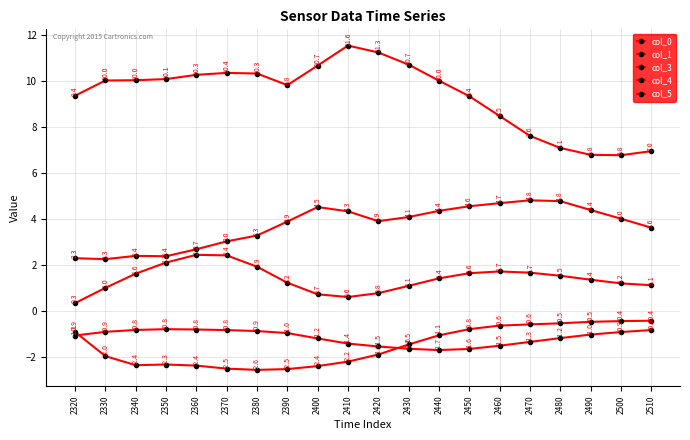

Reading left to right, list all the values displayed in this chart.

col_0: 2320=2.3	2330=2.3	2340=2.4	2350=2.4	2360=2.7	2370=3.0	2380=3.3	2390=3.9	2400=4.5	2410=4.3	2420=3.9	2430=4.1	2440=4.4	2450=4.6	2460=4.7	2470=4.8	2480=4.8	2490=4.4	2500=4.0	2510=3.6
col_1: 2320=9.4	2330=10.0	2340=10.0	2350=10.1	2360=10.3	2370=10.4	2380=10.3	2390=9.8	2400=10.7	2410=11.6	2420=11.3	2430=10.7	2440=10.0	2450=9.4	2460=8.5	2470=7.6	2480=7.1	2490=6.8	2500=6.8	2510=7.0
col_3: 2320=0.3	2330=1.0	2340=1.6	2350=2.1	2360=2.5	2370=2.4	2380=1.9	2390=1.2	2400=0.7	2410=0.6	2420=0.8	2430=1.1	2440=1.4	2450=1.6	2460=1.7	2470=1.7	2480=1.5	2490=1.4	2500=1.2	2510=1.1
col_4: 2320=-0.9	2330=-2.0	2340=-2.4	2350=-2.3	2360=-2.4	2370=-2.5	2380=-2.6	2390=-2.5	2400=-2.4	2410=-2.2	2420=-1.9	2430=-1.5	2440=-1.1	2450=-0.8	2460=-0.6	2470=-0.6	2480=-0.5	2490=-0.5	2500=-0.4	2510=-0.4
col_5: 2320=-1.1	2330=-0.9	2340=-0.8	2350=-0.8	2360=-0.8	2370=-0.8	2380=-0.9	2390=-1.0	2400=-1.2	2410=-1.4	2420=-1.5	2430=-1.6	2440=-1.7	2450=-1.6	2460=-1.5	2470=-1.3	2480=-1.2	2490=-1.0	2500=-0.9	2510=-0.8